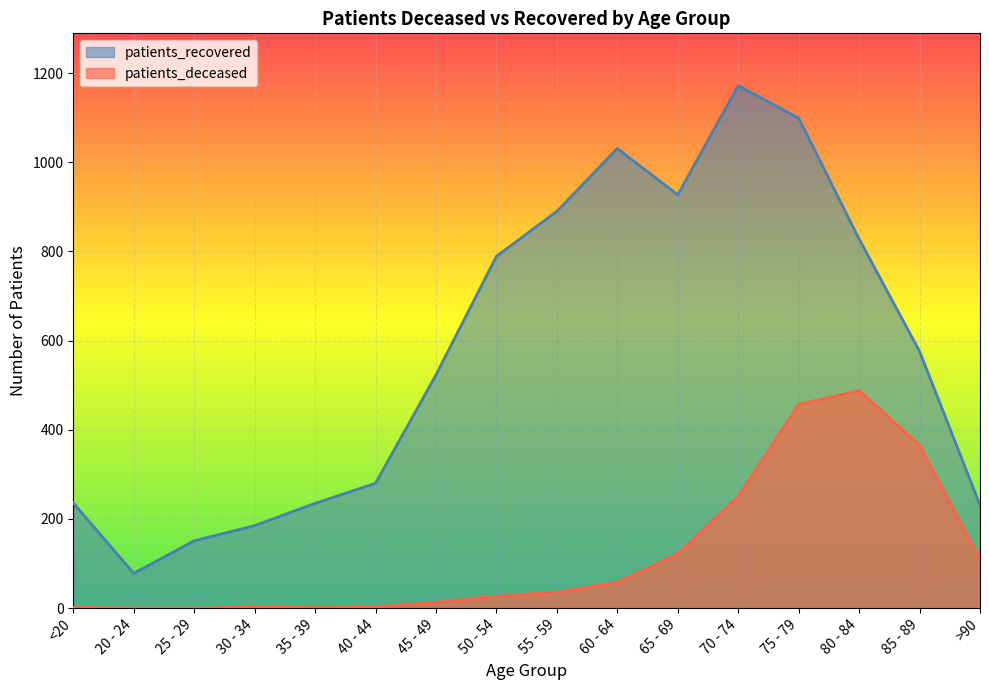

Between 60 - 64 and 70 - 74, which series saw the biggest shift?

patients_deceased